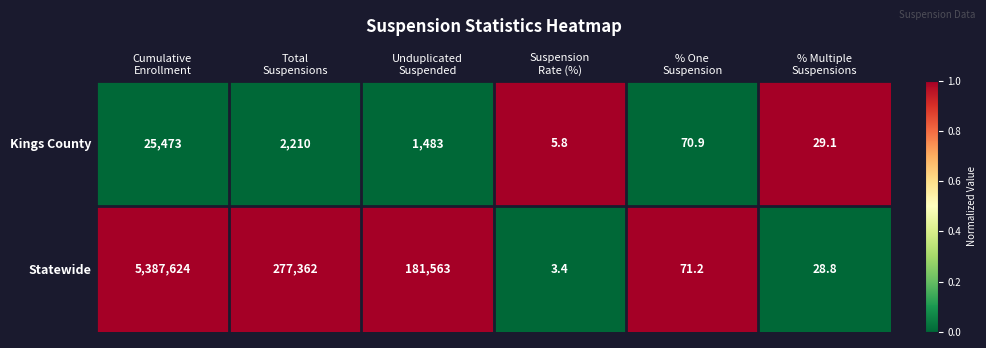

Reading left to right, list all the values displayed in this chart.

Kings County: 25473.0	2210.0	1483.0	5.8	70.9	29.1
Statewide: 5387624.0	277362.0	181563.0	3.4	71.2	28.8